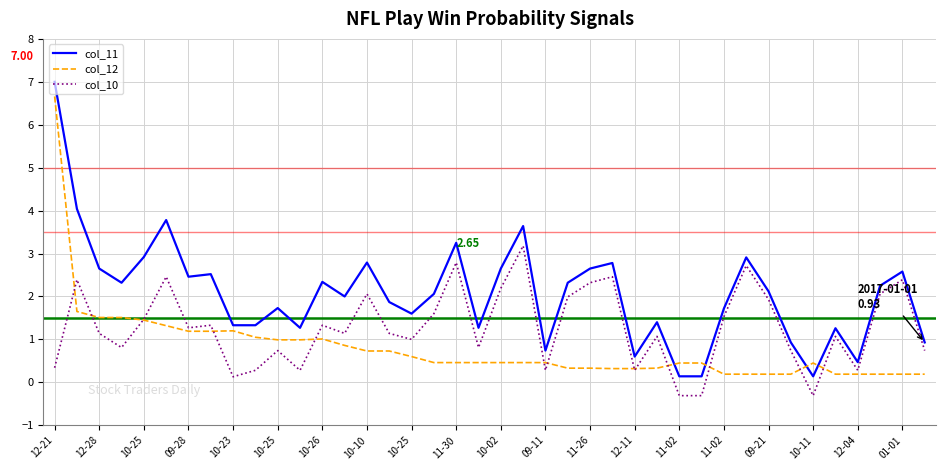

What is the minimum value for col_11?

0.1